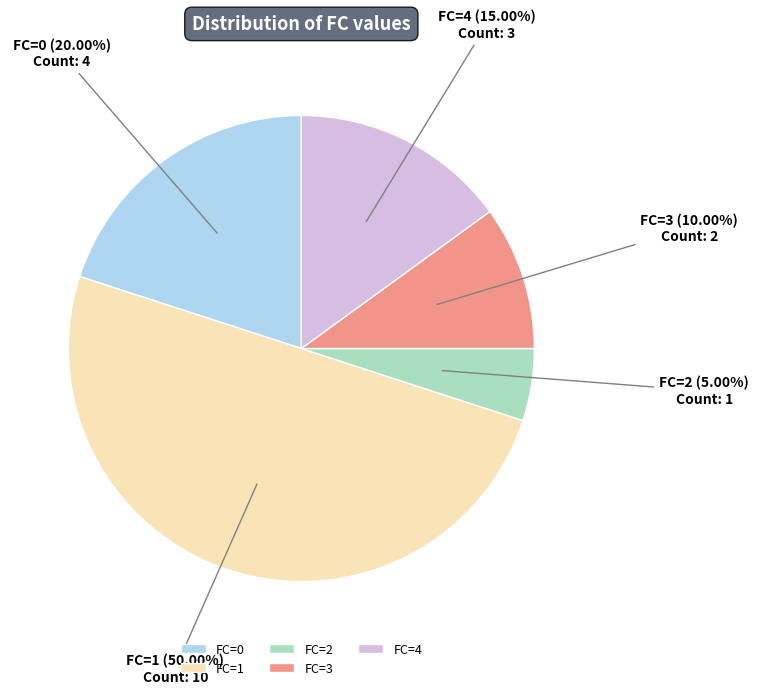

Rank the categories by value from lowest to highest.

FC=2, FC=3, FC=4, FC=0, FC=1